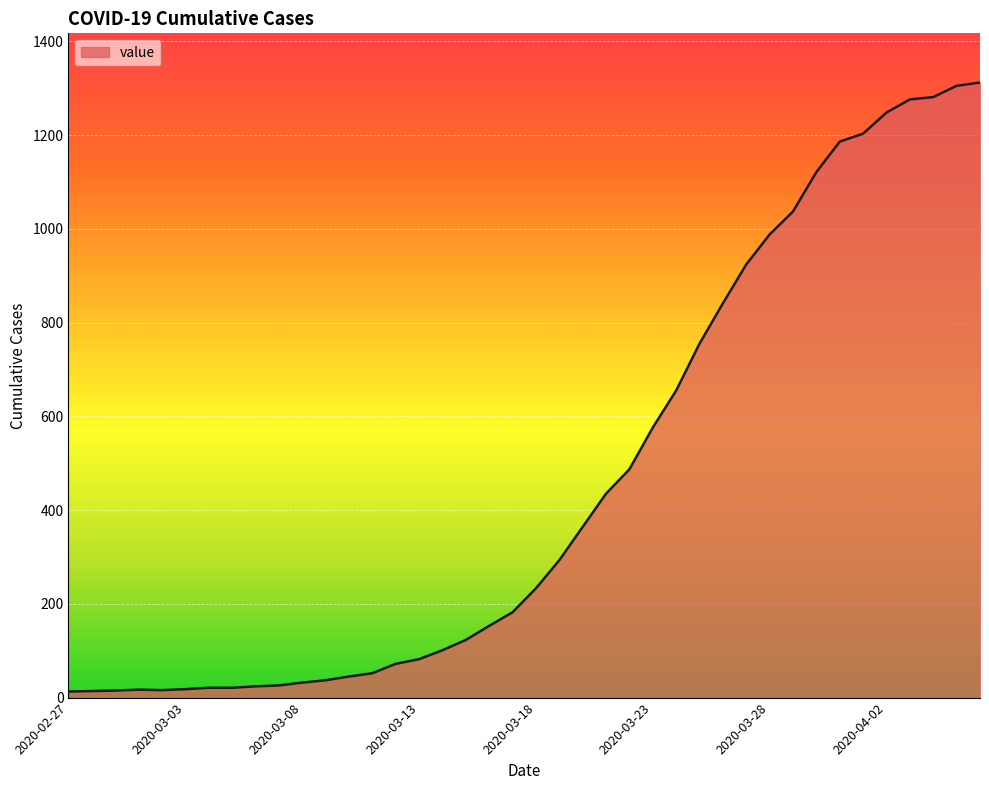

What is the difference between the maximum and minimum values?

1299